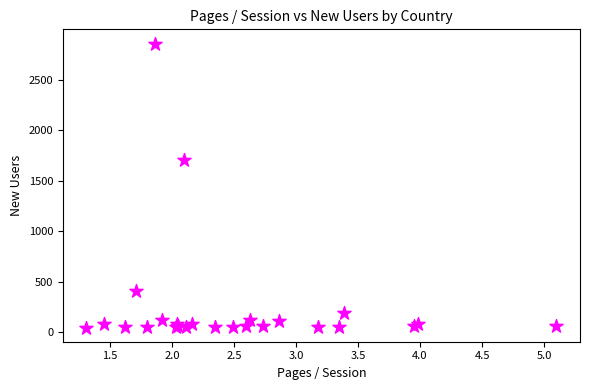

What Y value in the scatter plot is closest to 1453?

1708